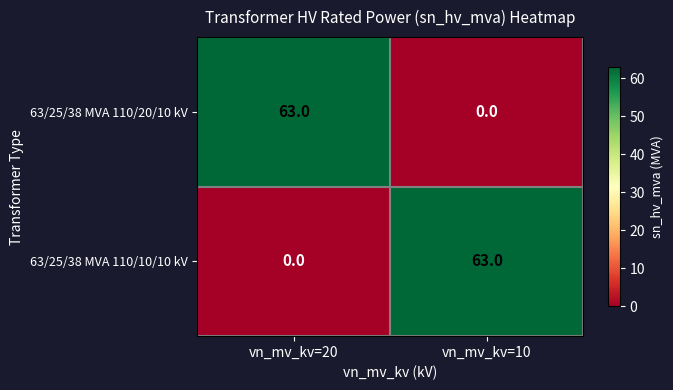

How many values in the 63/25/38 MVA 110/20/10 kV series are below 63?

1